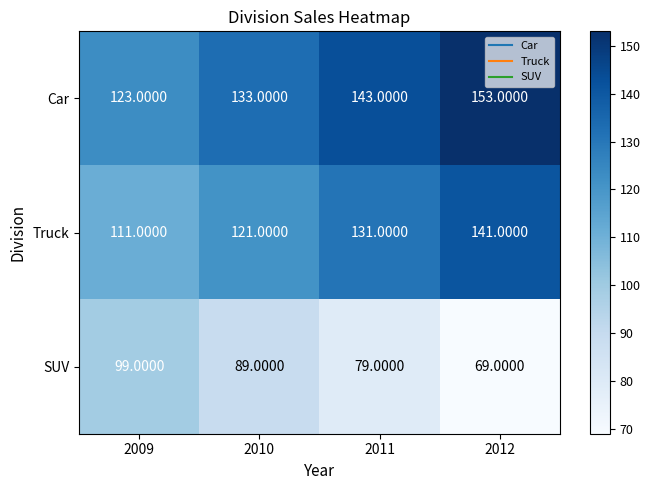

What is the difference between the second highest and minimum values in the Truck series?

20